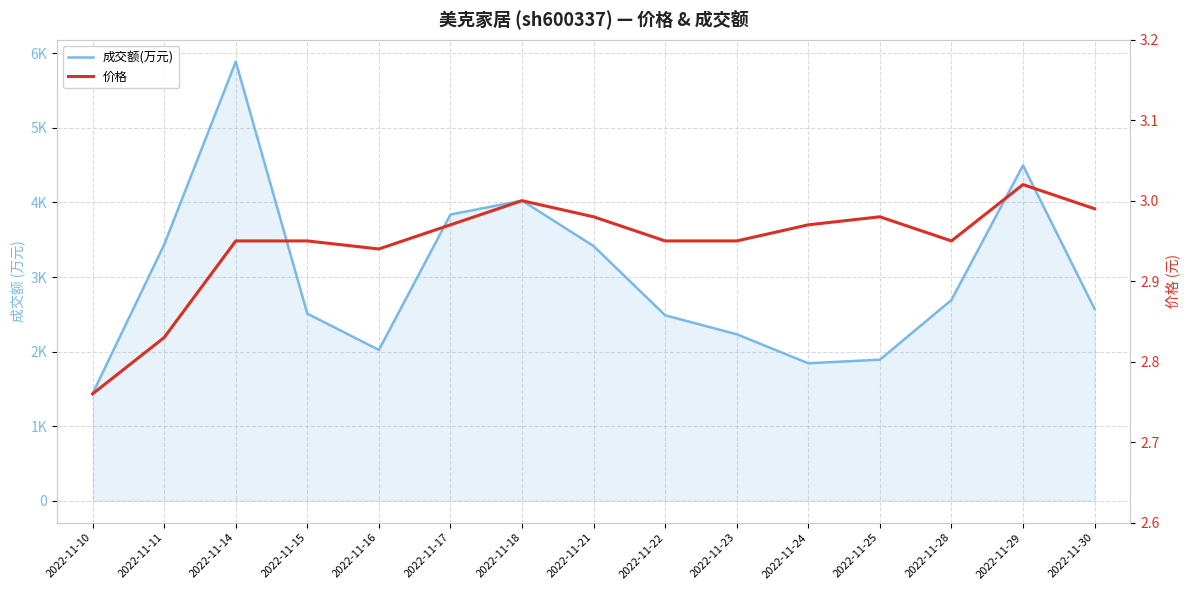

How many distinct data groups are displayed?

2